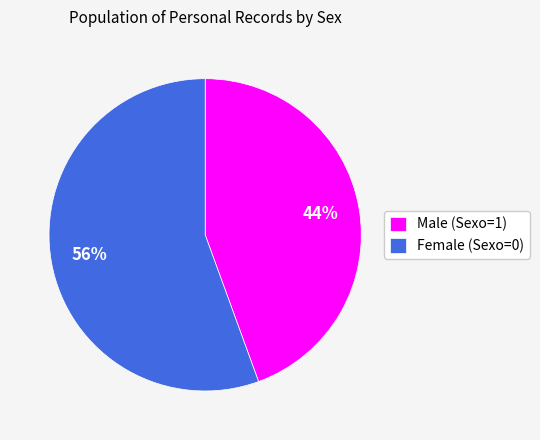

Count the number of slices in the pie.

2